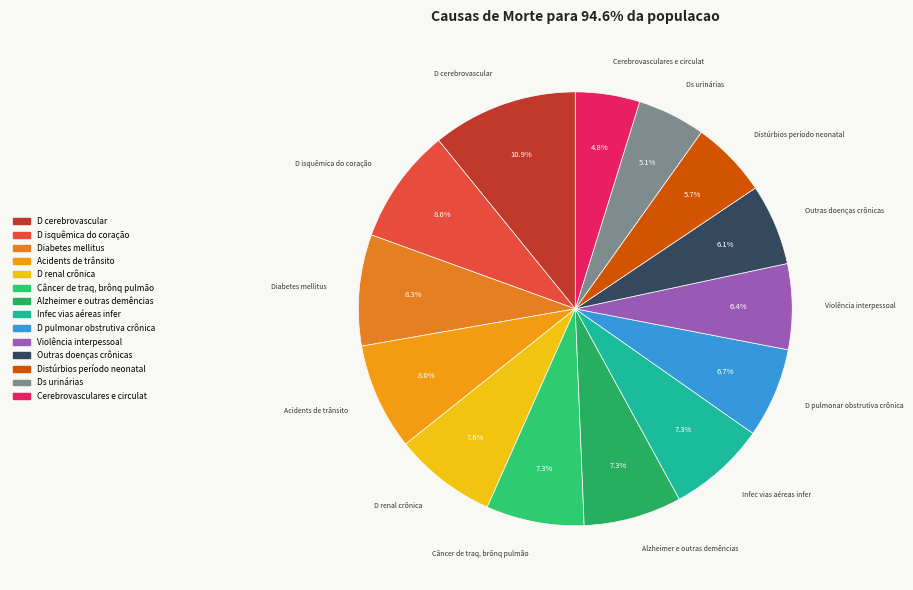

To the nearest percent, what is the average slice percentage?

7%